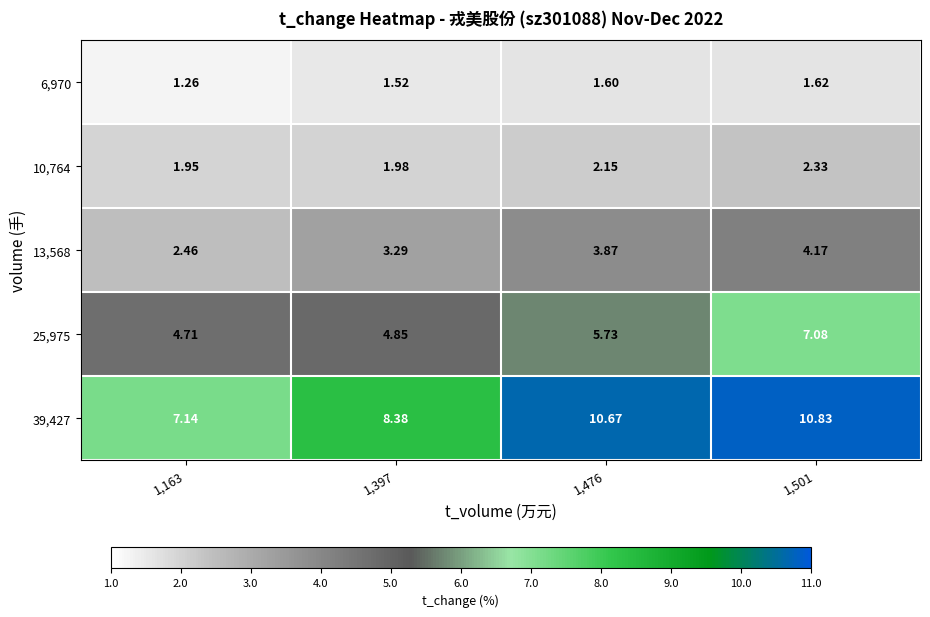

Is the value of 39,427 at 1,501 greater than the value of 10,764 at 1,163?

Yes